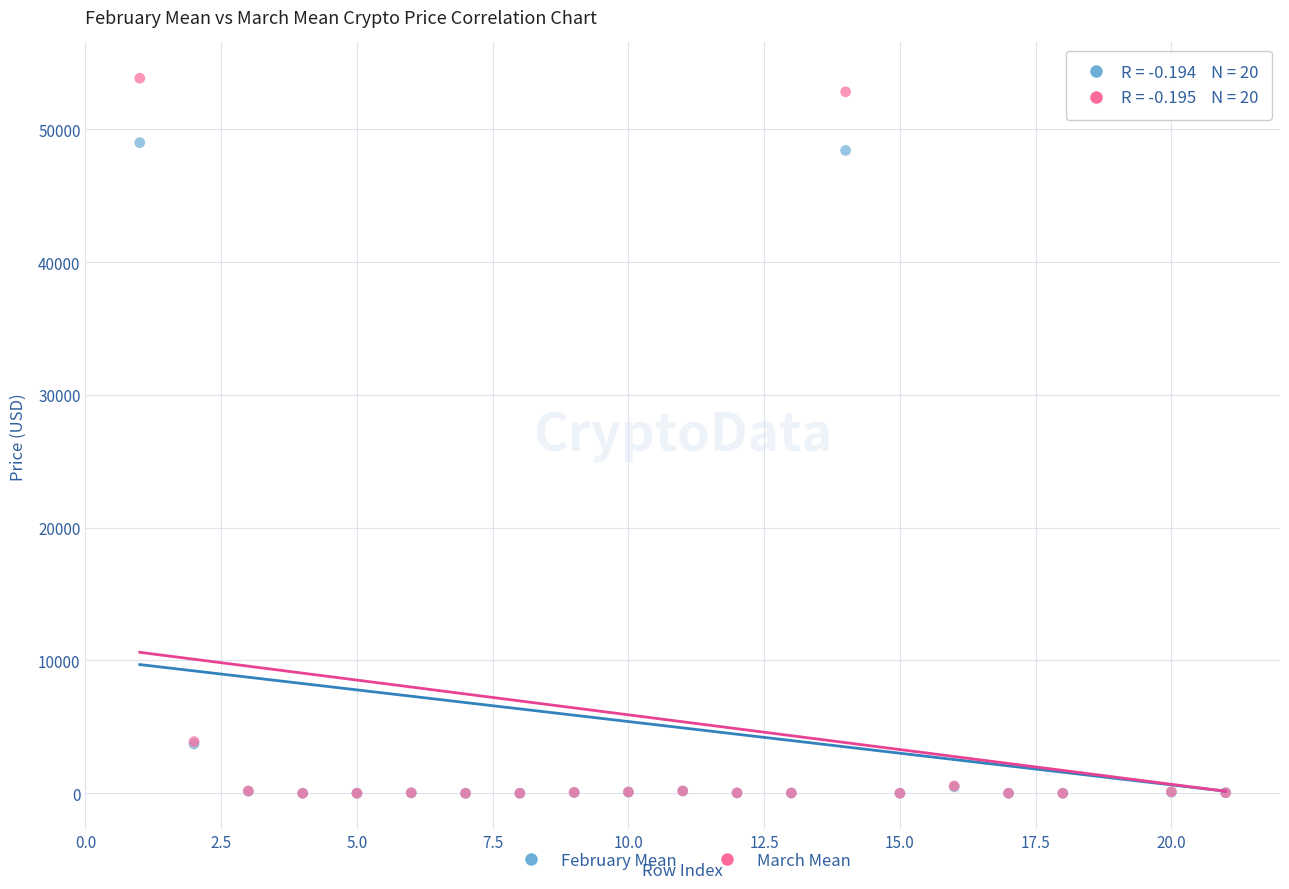

Which series has the largest Y range (max minus min)?

March Mean